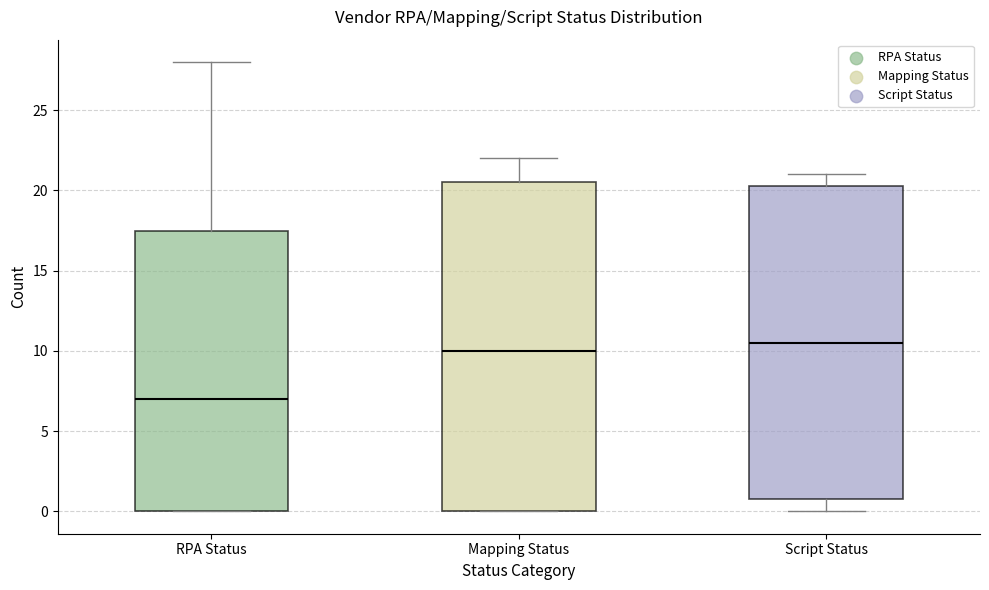

Which box's median line is the lowest?

RPA Status